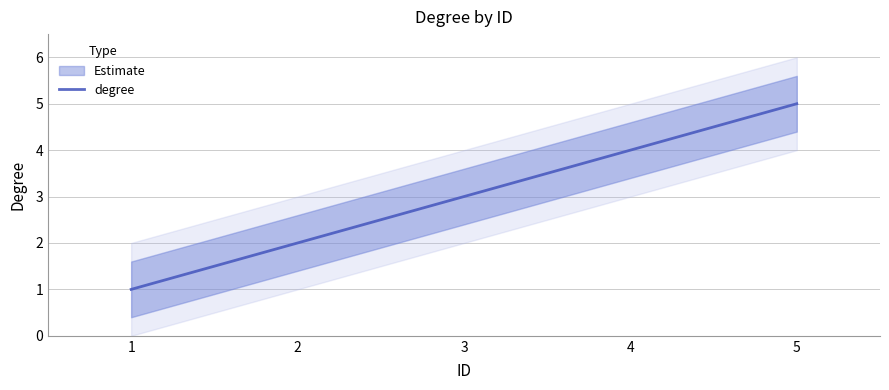

Where is the data nearest to the value 3?

3